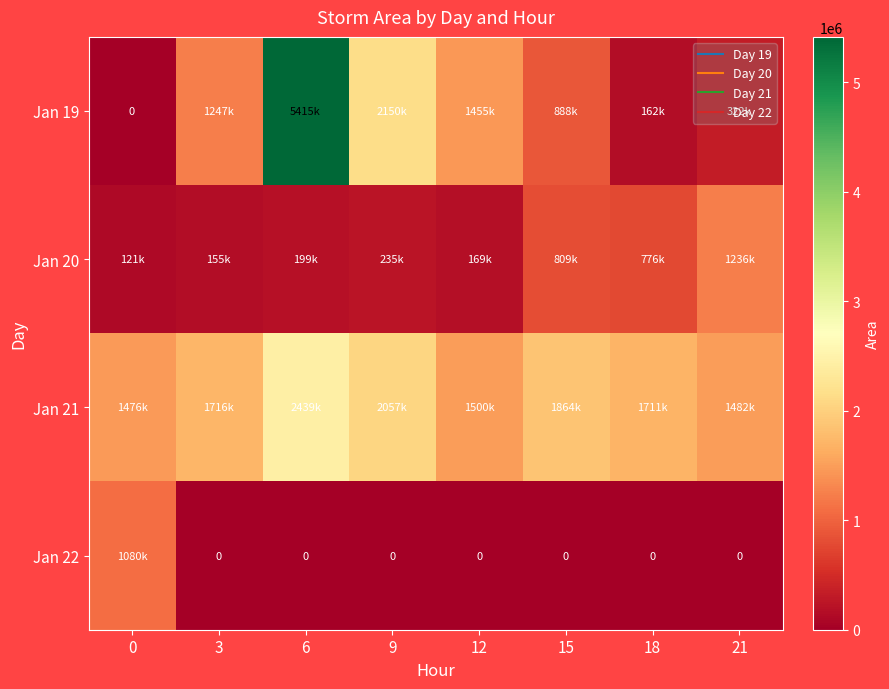

Rank the series by their average value, from highest to lowest.

Jan 21, Jan 19, Jan 20, Jan 22